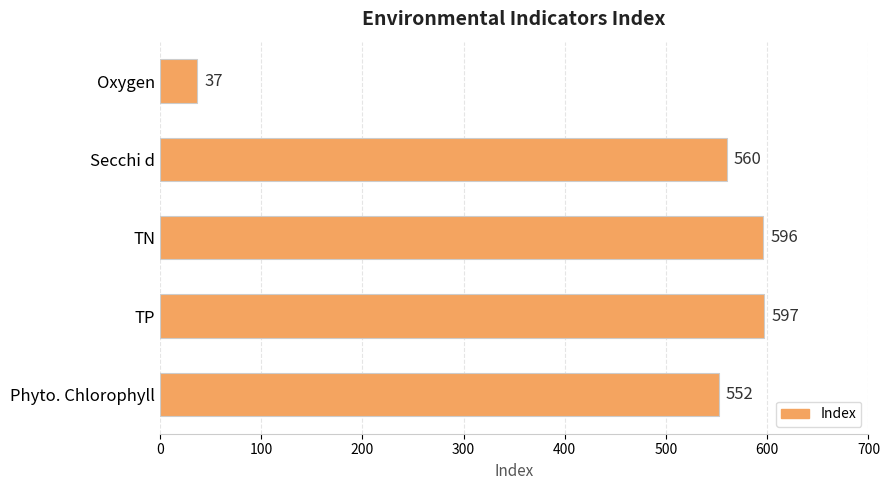

Does the chart contain stacked bars?

No